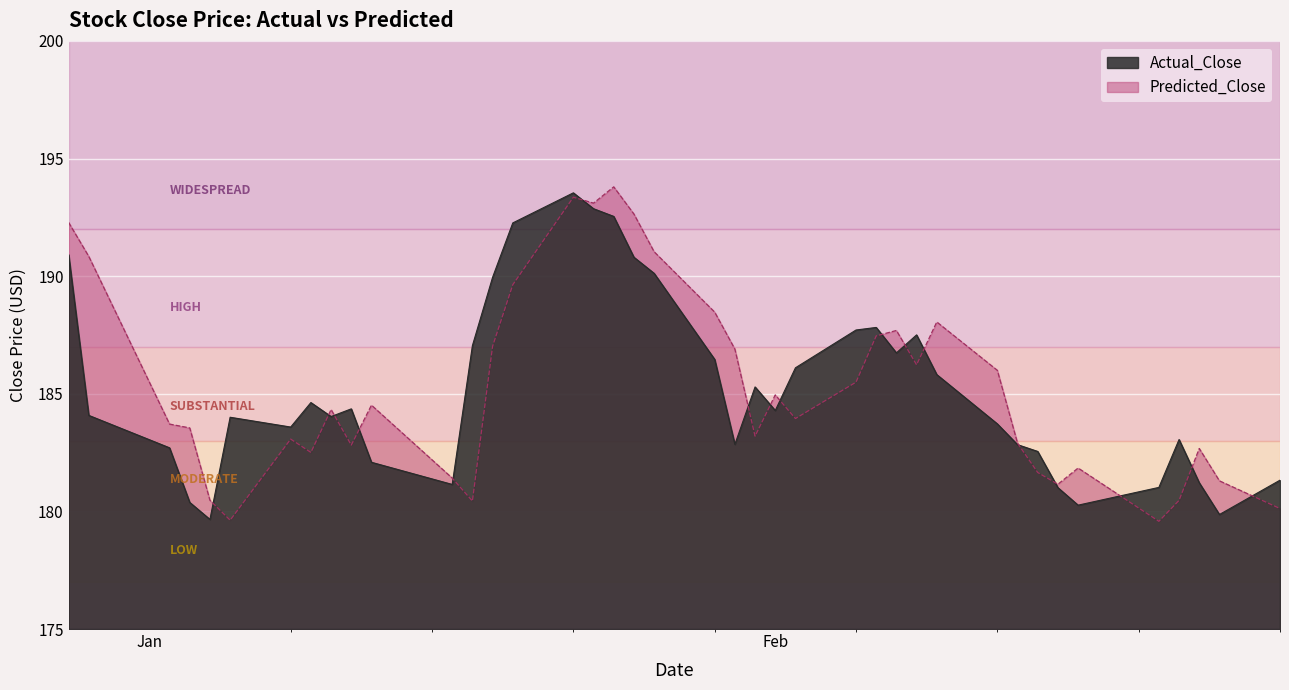

What position from the right is 2024-01-05?

35